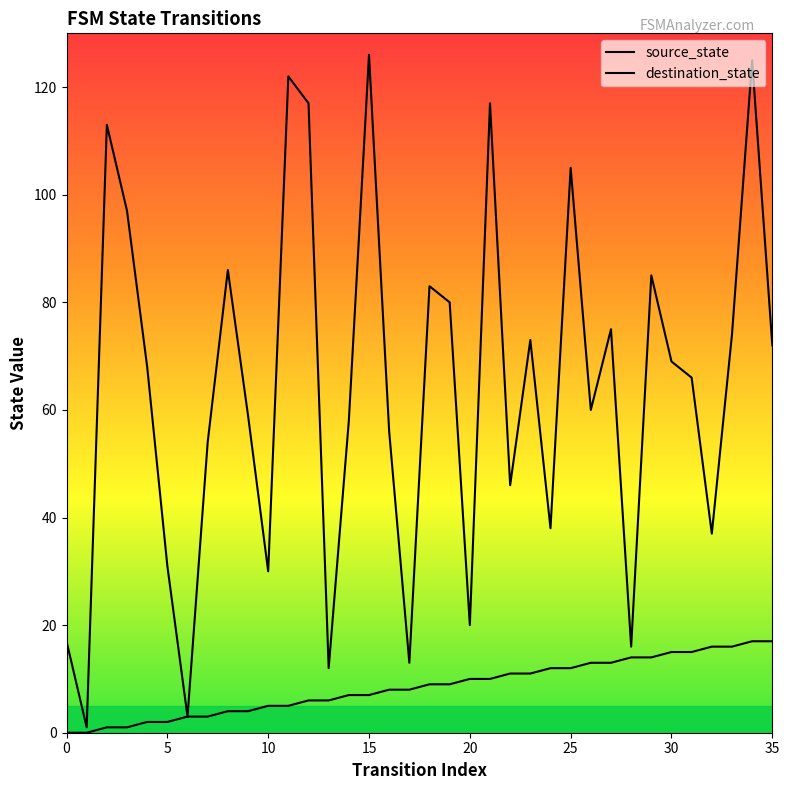

List the series in order of their peak value, lowest first.

source_state, destination_state